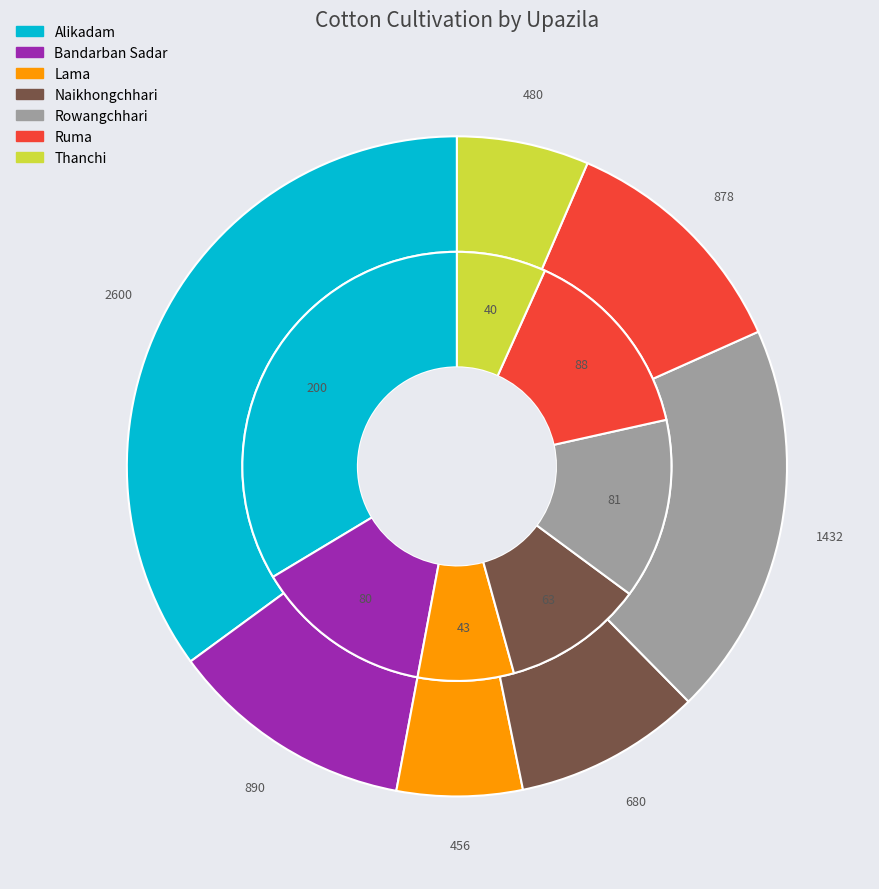

Is there a majority slice in this chart?

No